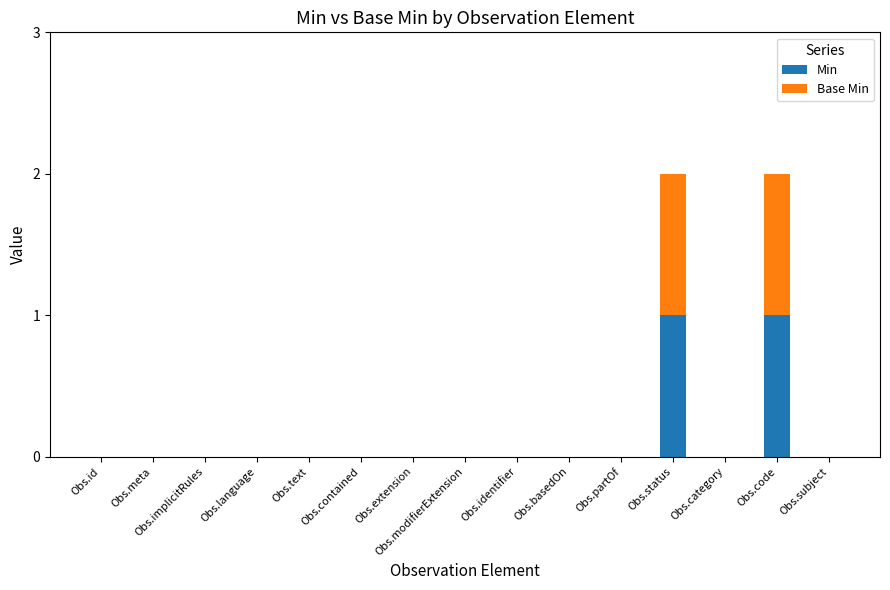

Is it true that Min equals 0 at Obs.language?

True